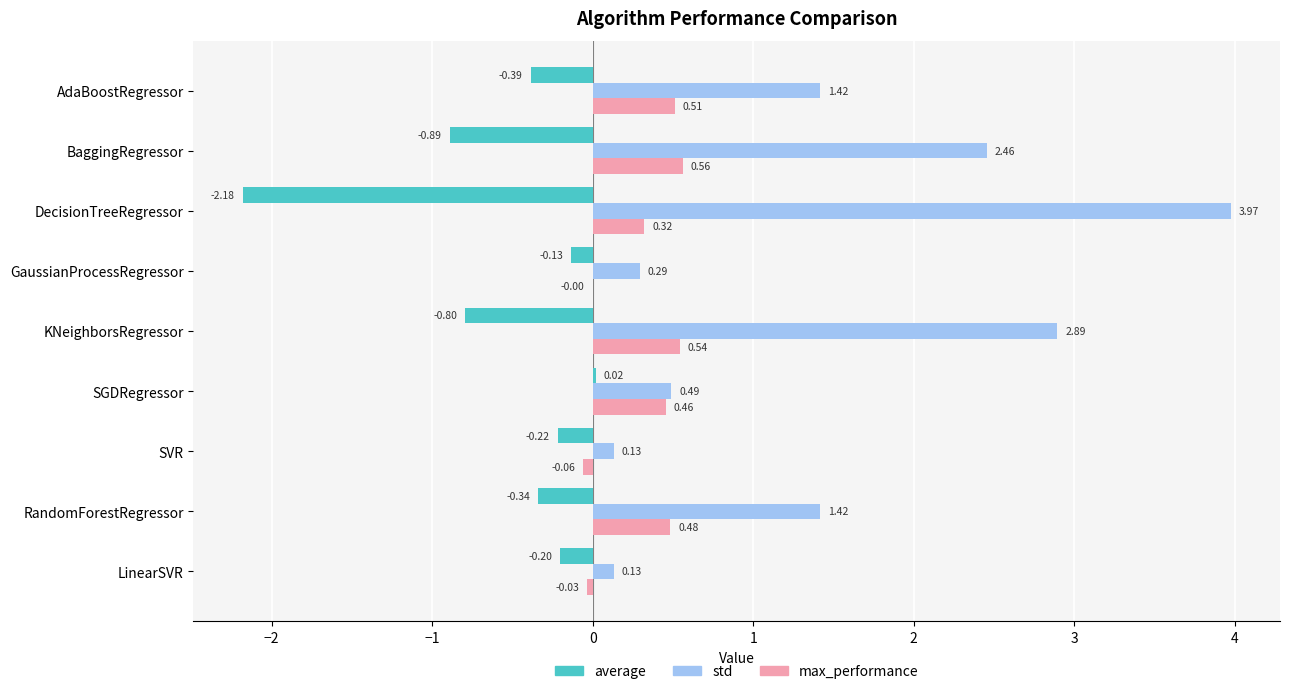

Where is max_performance nearest to the value 0?

GaussianProcessRegressor